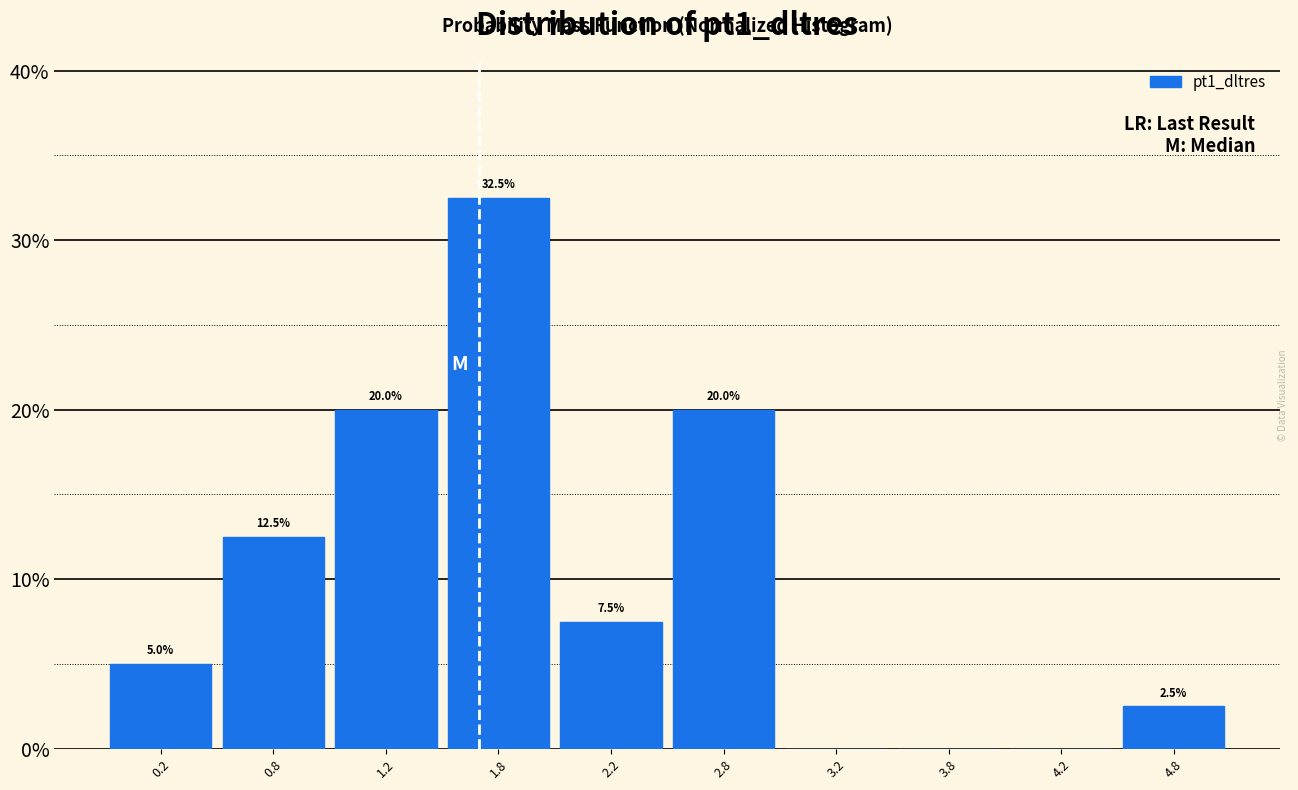

Over which range of the x-axis is the bar tallest?

1.5 to 2.0